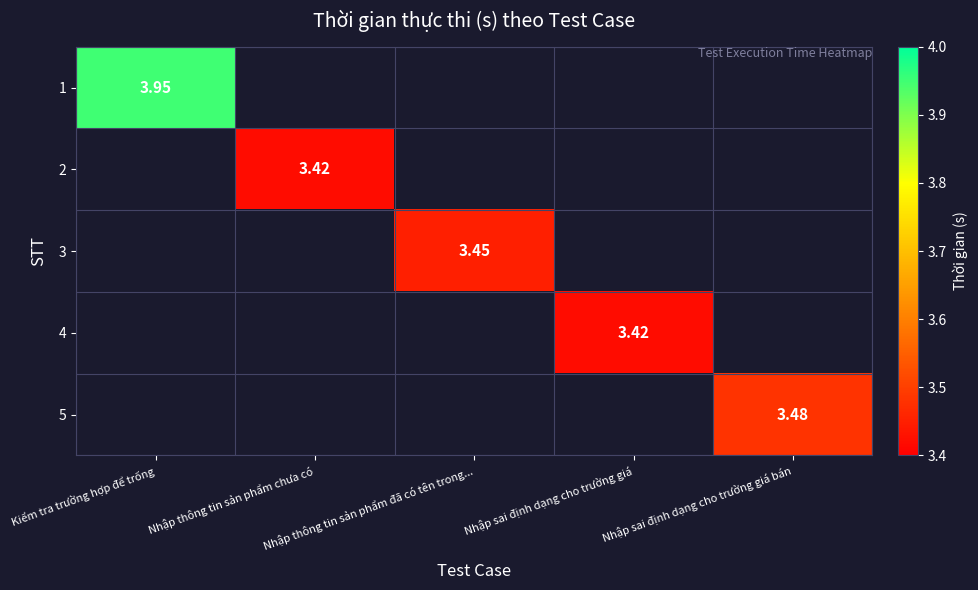

Which series has the largest range (max minus min)?

1